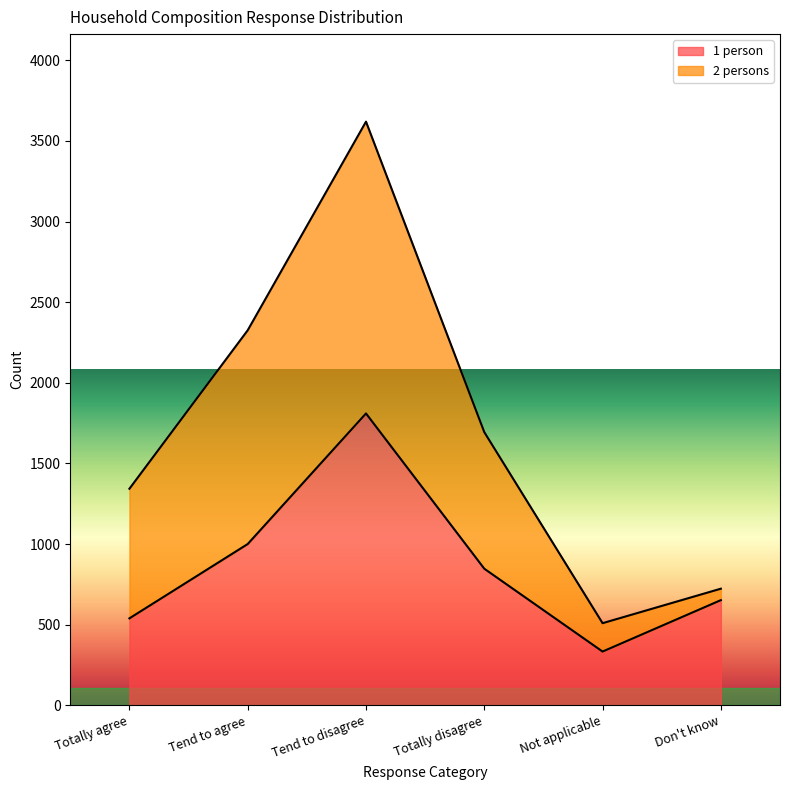

How many categories are shown in the chart?

6